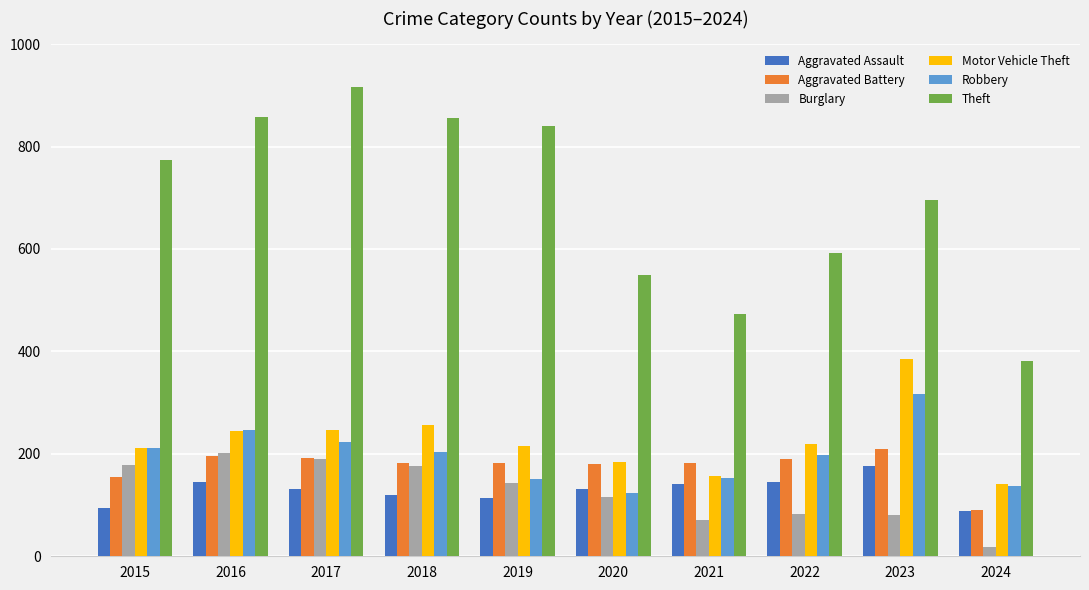

Which series has the largest range (max minus min)?

Theft